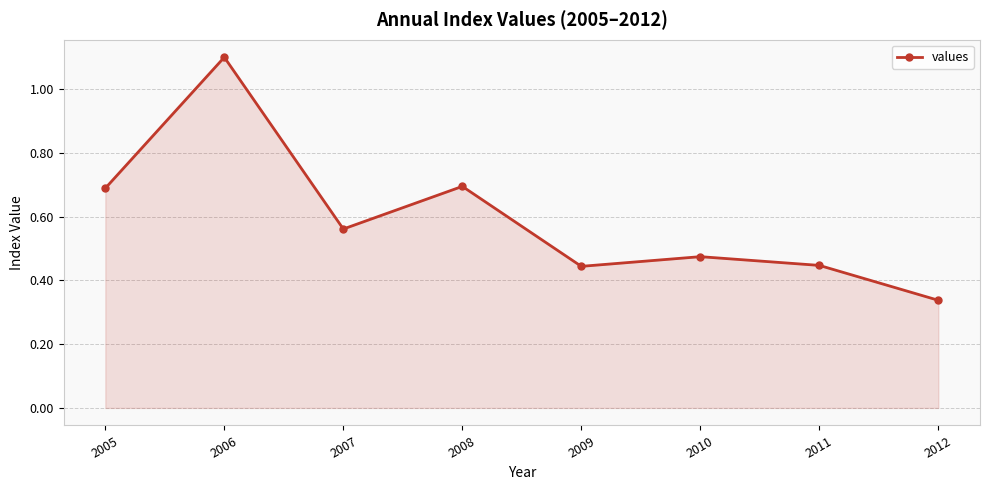

What is the sum of the values at 2010 and 2006?

1.6